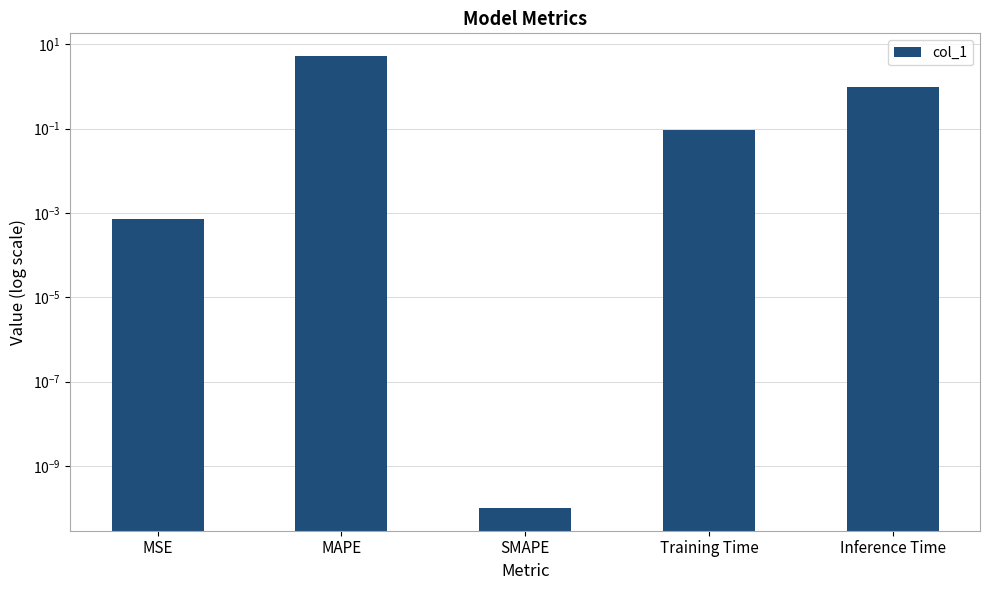

What is the change in value from MSE to Inference Time?

+1.0